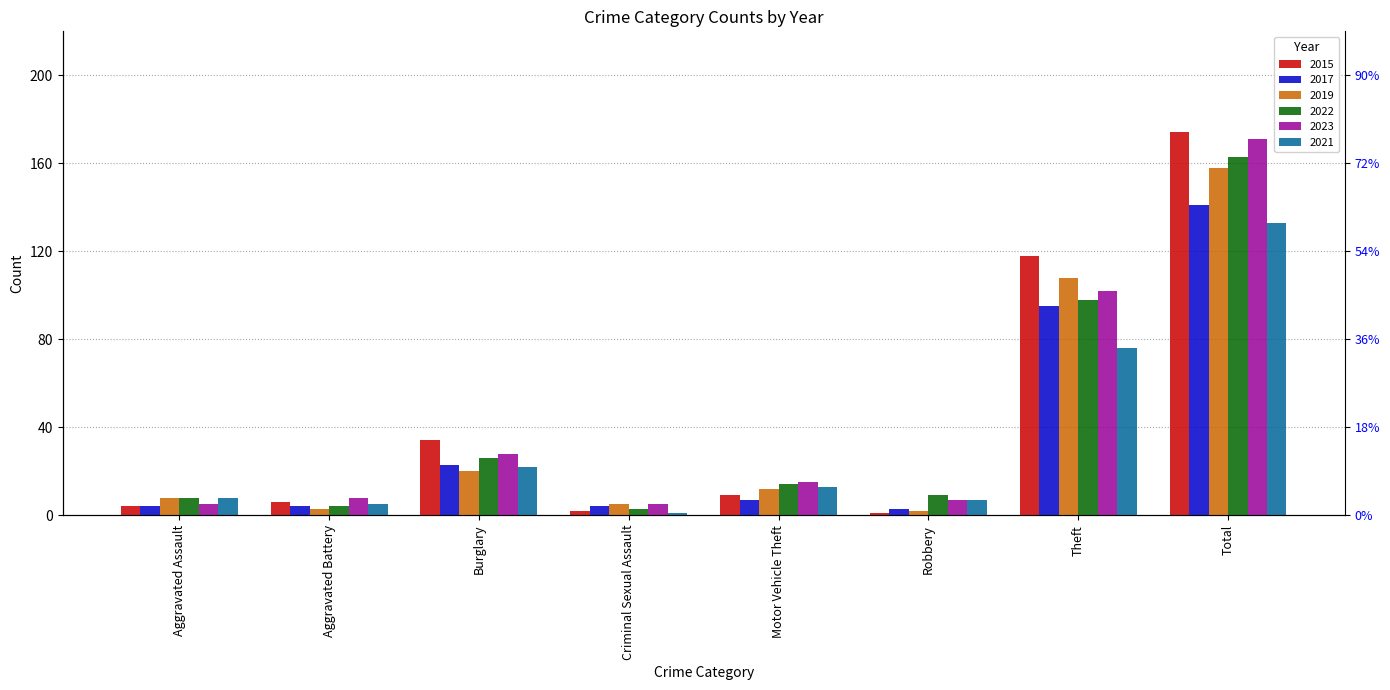

At Aggravated Battery, list the series in order from smallest to largest.

2019, 2017, 2022, 2021, 2015, 2023